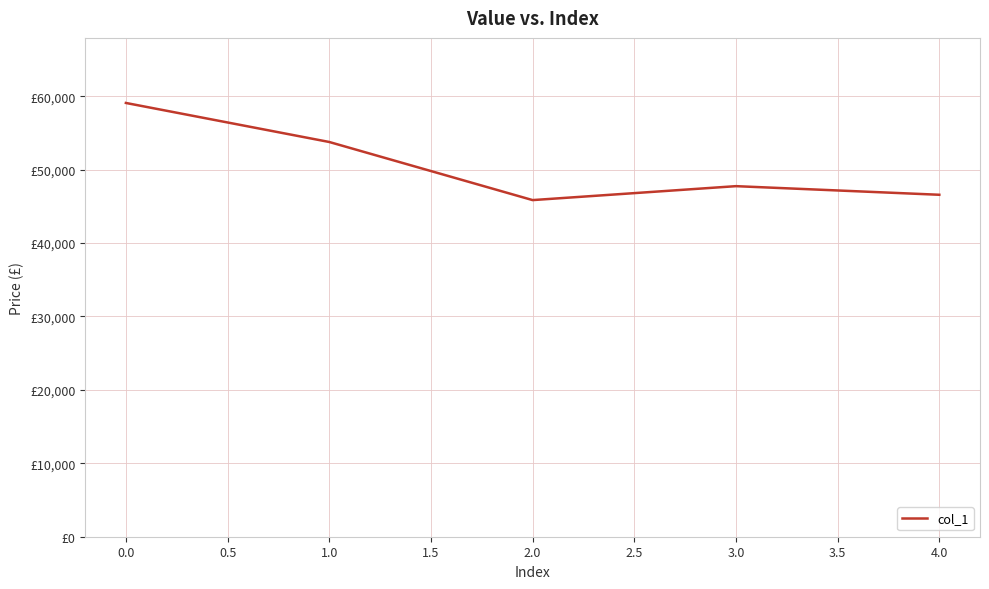

Is this an area chart (filled region under the line)?

No